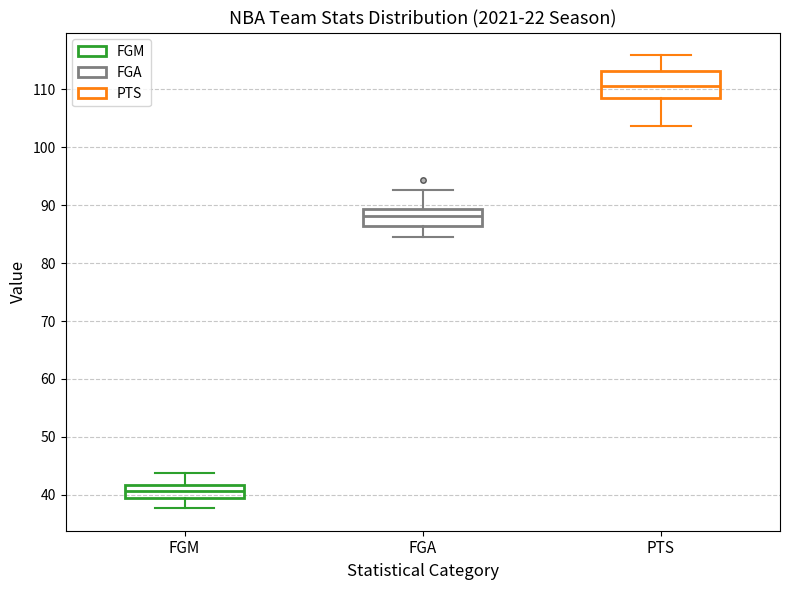

Reading left to right, transcribe this box plot: for each box, give where its median line is, the range the box spans, and where its two whiskers end, as read against the y-axis. The values are not printed on the chart, so give them approximately, as read against the axis.

FGM: median 41, box 39 to 42, whiskers 38 to 44
FGA: median 88, box 86 to 89, whiskers 85 to 93
PTS: median 111, box 108 to 113, whiskers 104 to 116